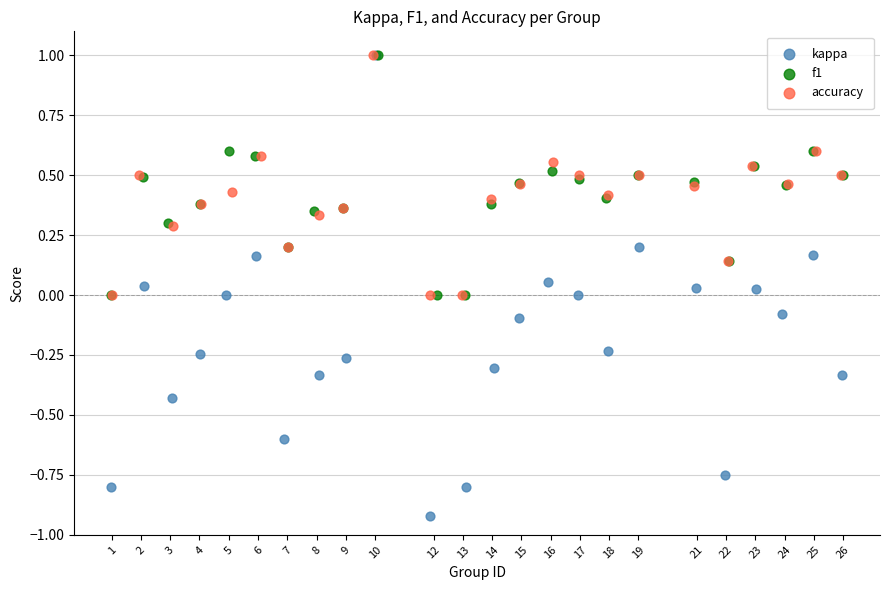

Which series has the largest Y range (max minus min)?

kappa